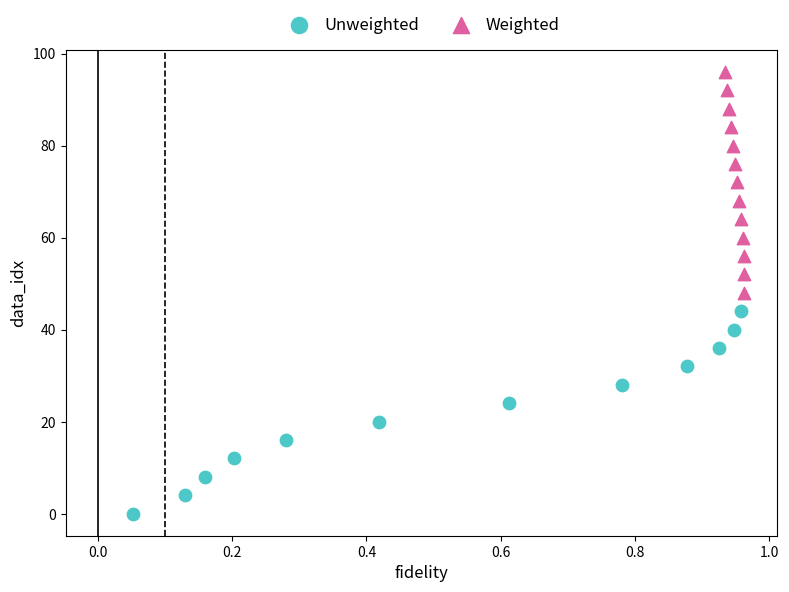

Which series contains the highest Y value?

Weighted